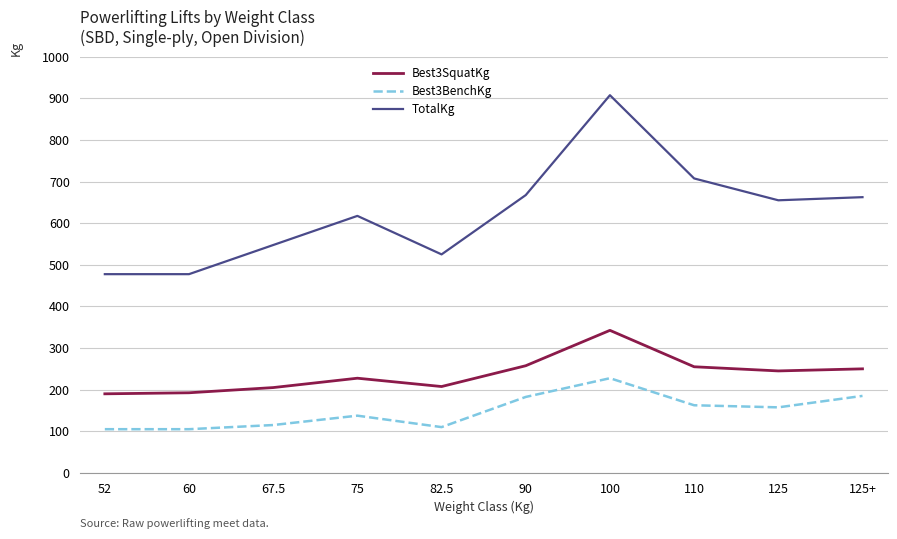

Rank the series at 110 from lowest to highest value.

Best3BenchKg, Best3SquatKg, TotalKg